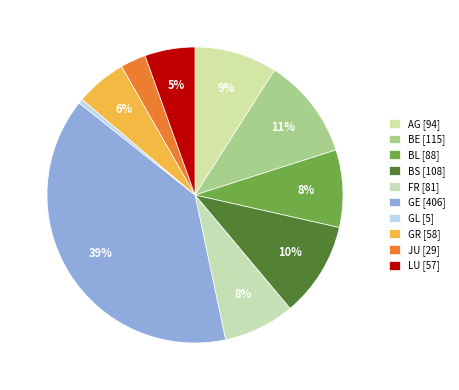

Which category has the biggest portion of the pie?

GE